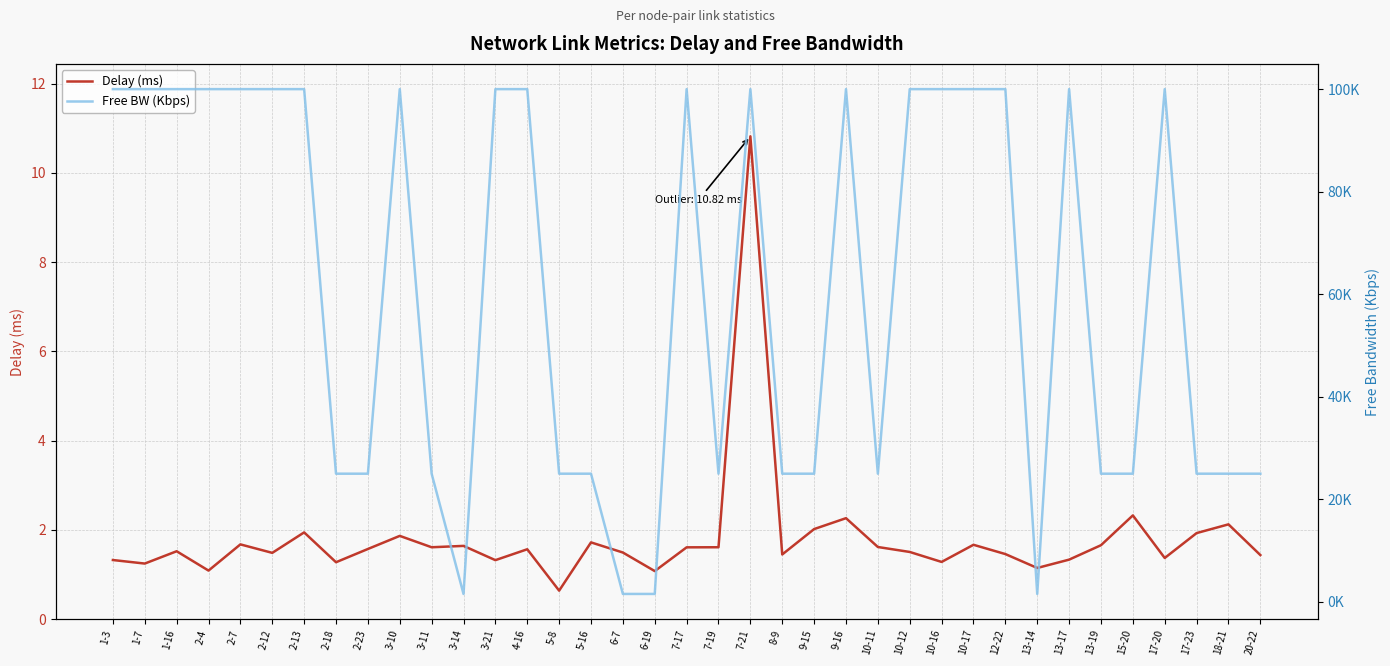

Count the number of categories in the chart.

37